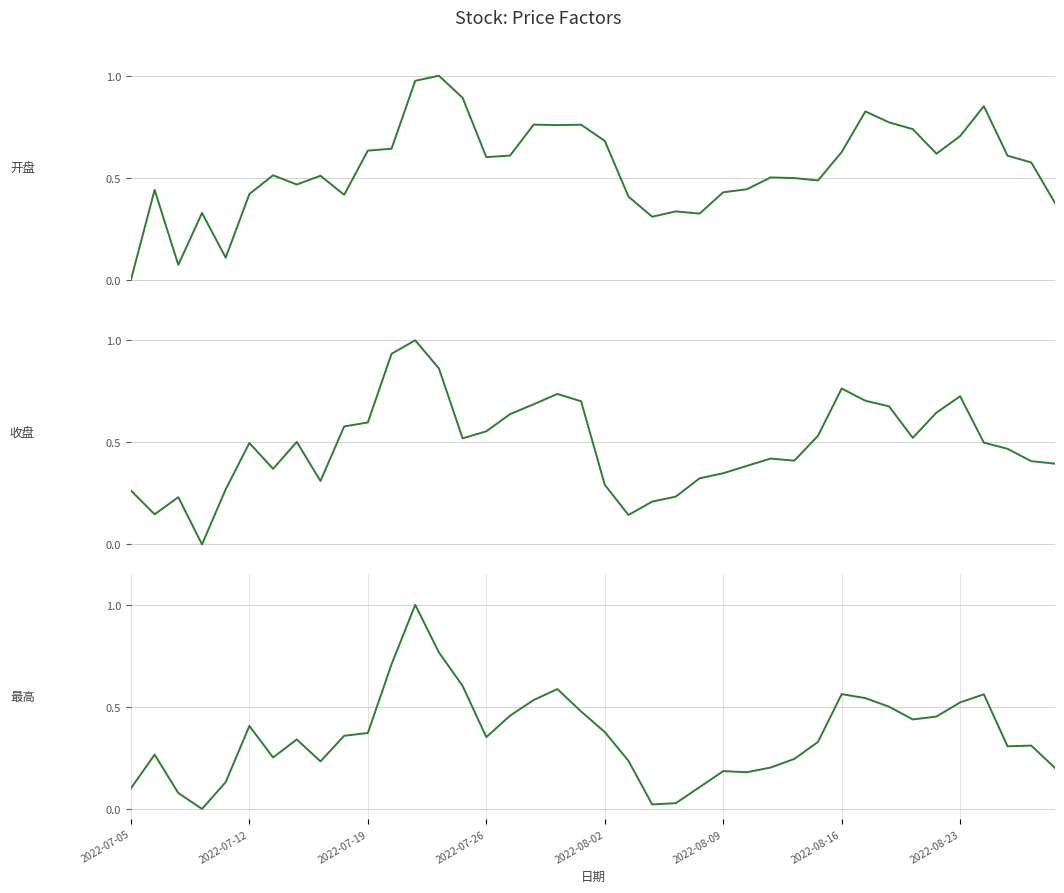

Which category has the lowest value across all series?

2022-07-05